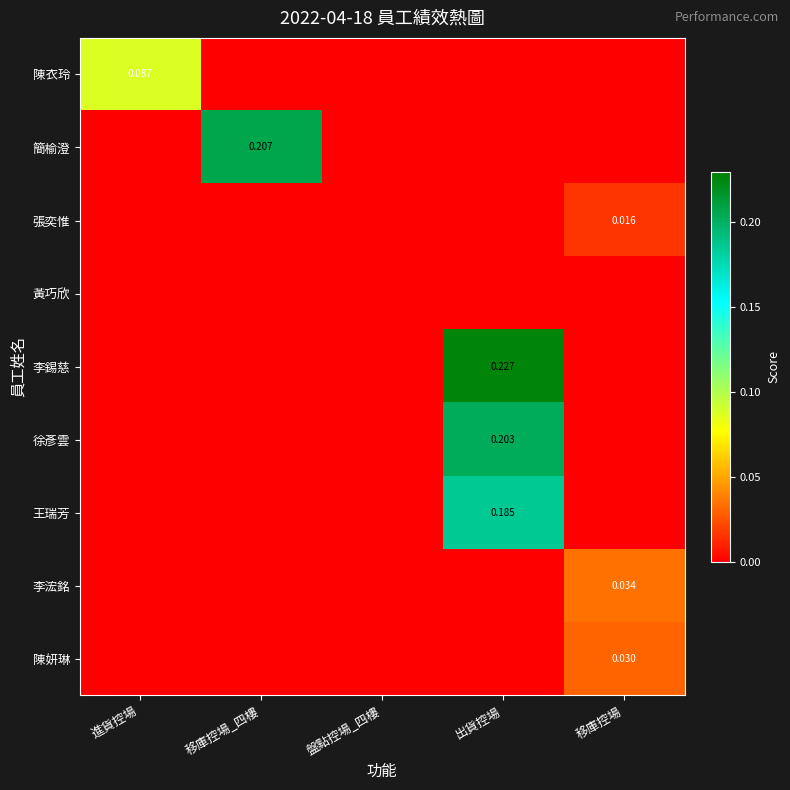

At which label is 徐彥雲 closest to 0?

進貨控場